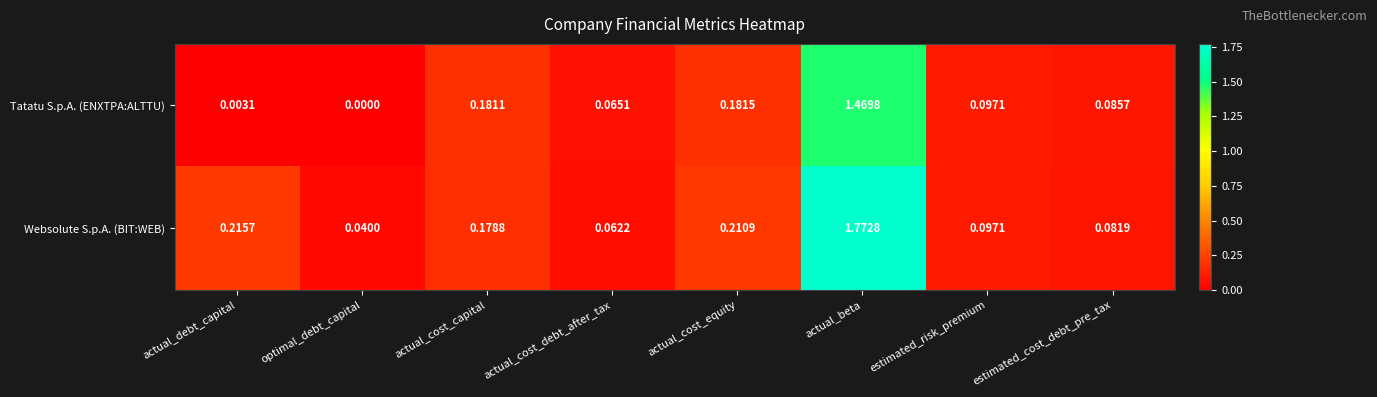

At which label is Websolute S.p.A. (BIT:WEB) closest to 0?

optimal_debt_capital